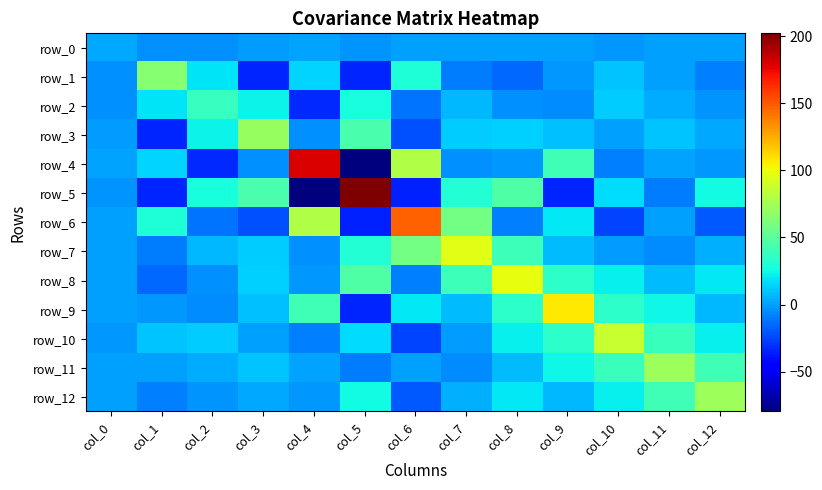

True or false: row_3 has a value of 4.2 at col_12.

False